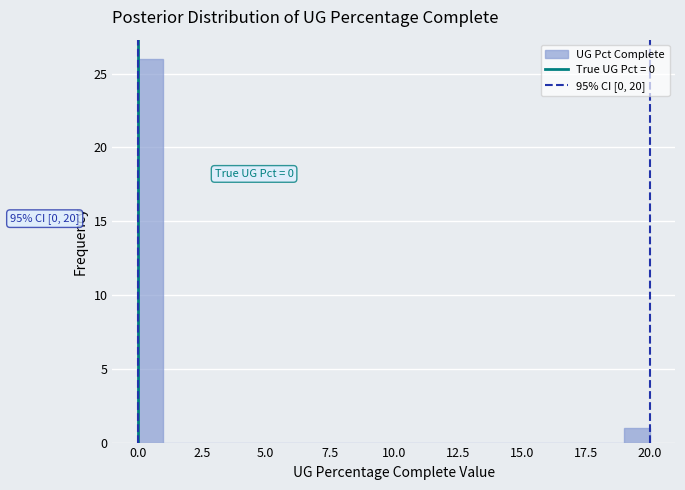

Around what value on the x-axis is the tallest bar? Give the approximate position of its centre, as read against the axis.

0.5